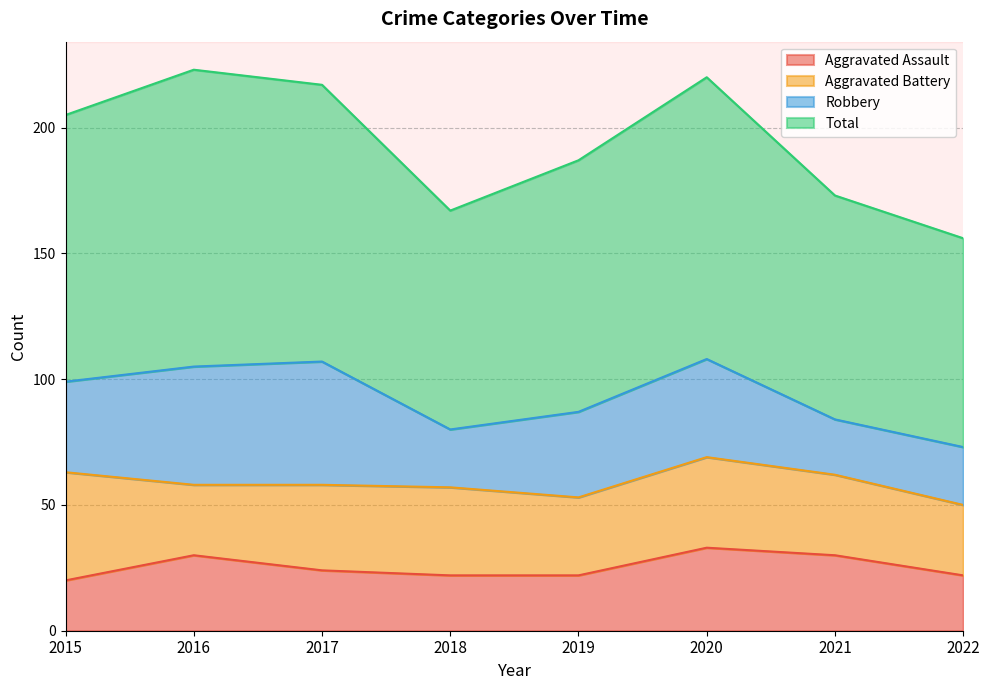

The Total series shows 256 at 2022. True or false?

False